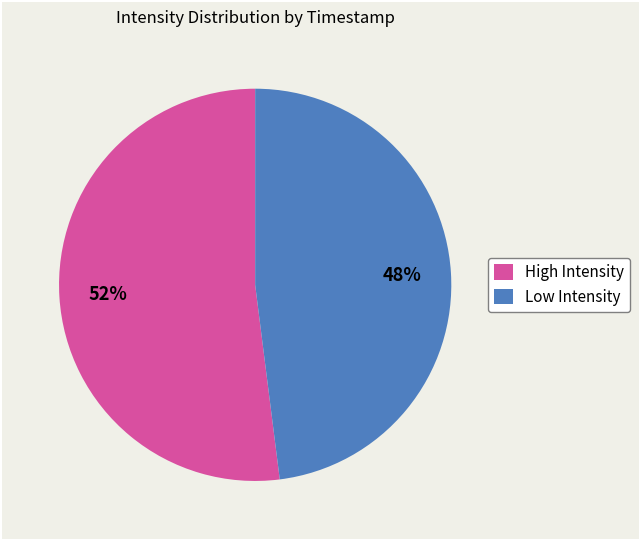

To the nearest percent, what is the average slice percentage?

50%